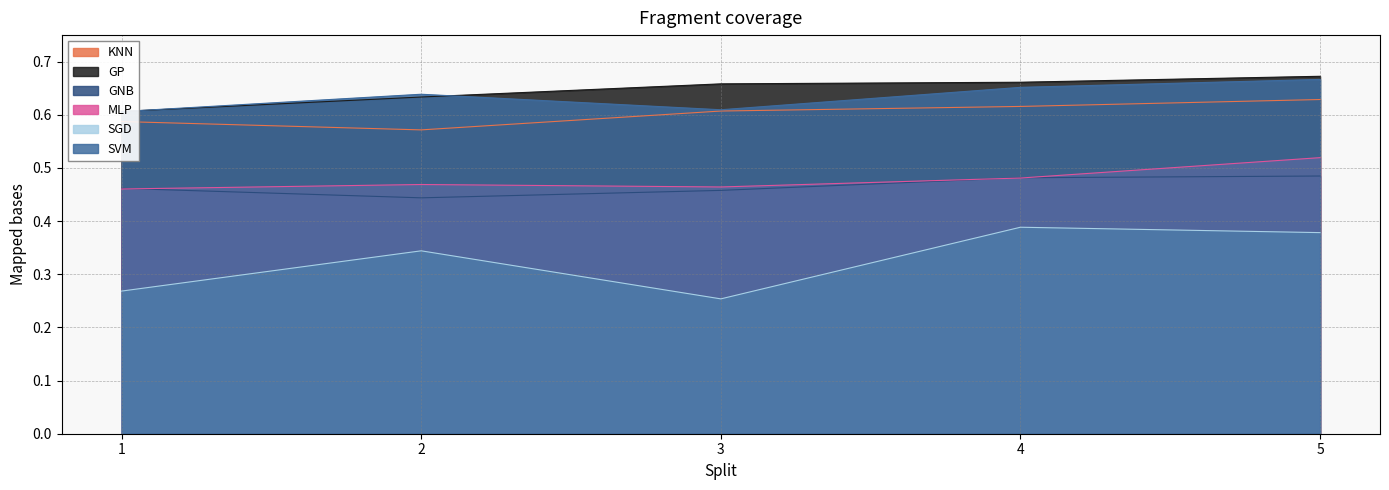

How many interior local valleys does the KNN series have?

1